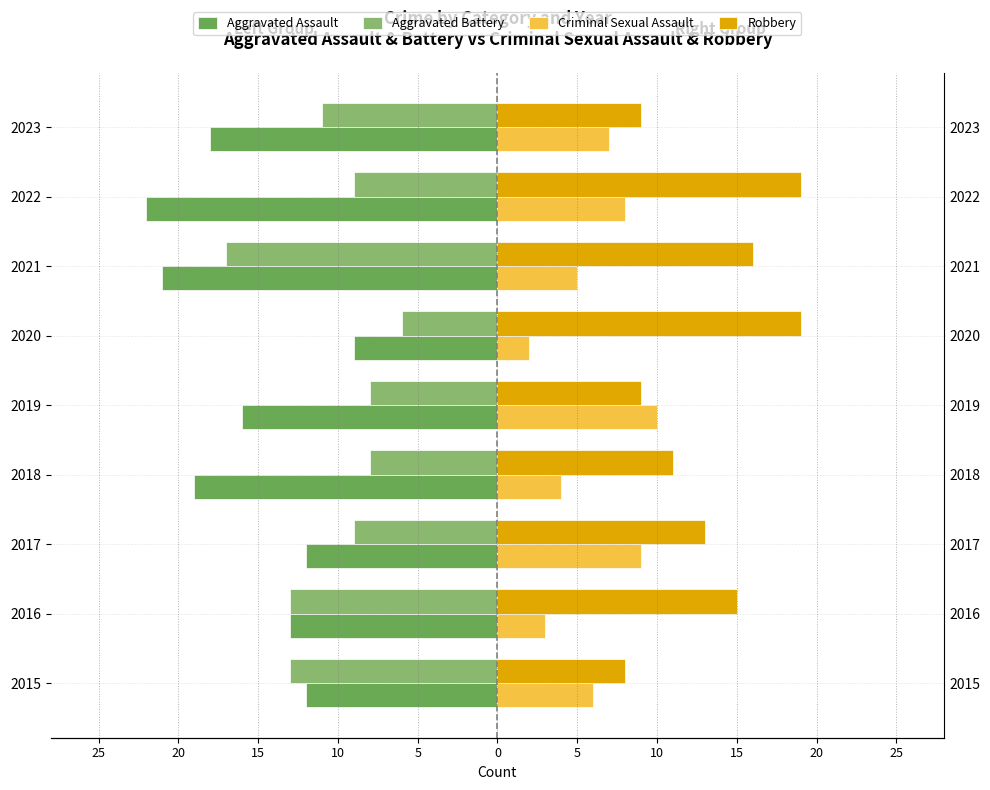

Which series changed the most between 2015 and 2019?

Aggravated Battery